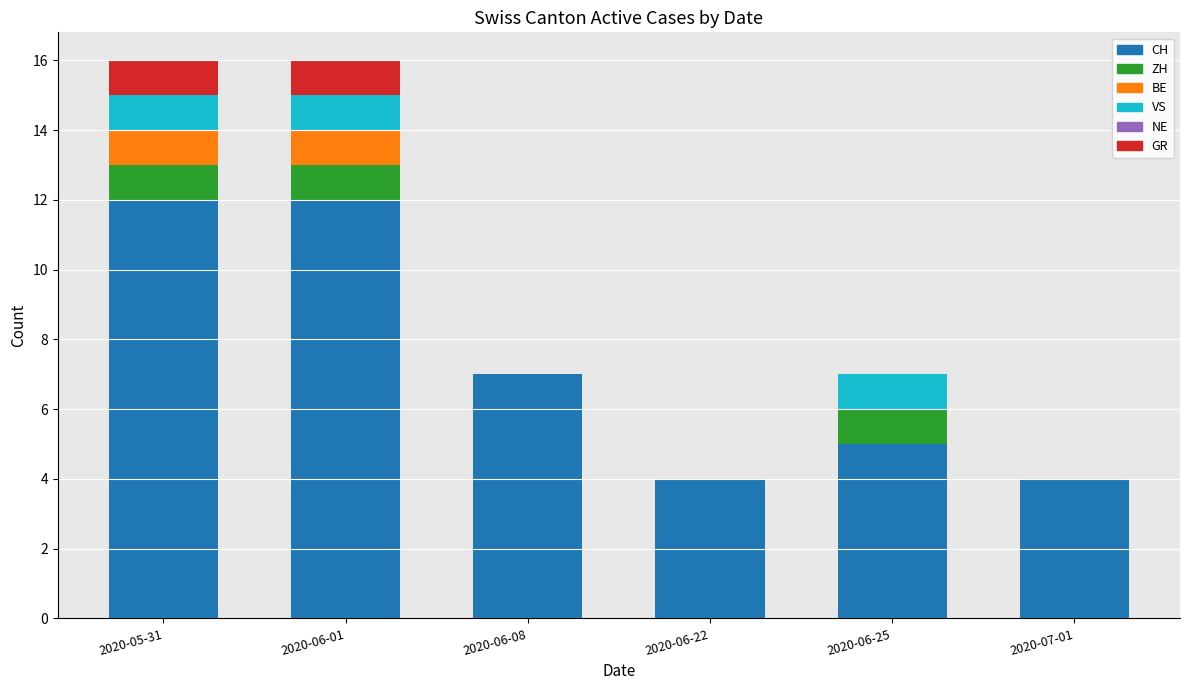

What is the sum of the CH values at 2020-06-01 and 2020-06-25?

17